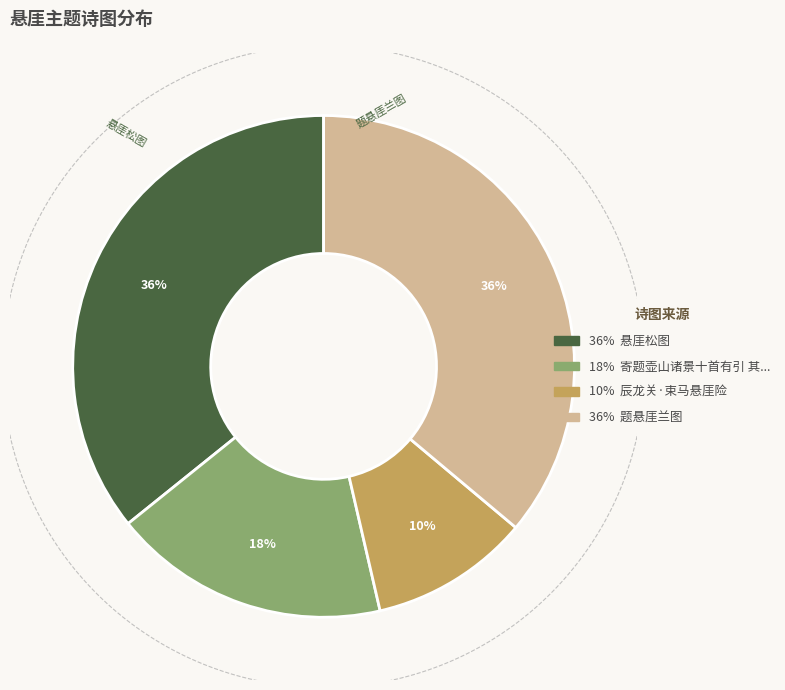

Is there any slice that represents more than half of the pie?

No